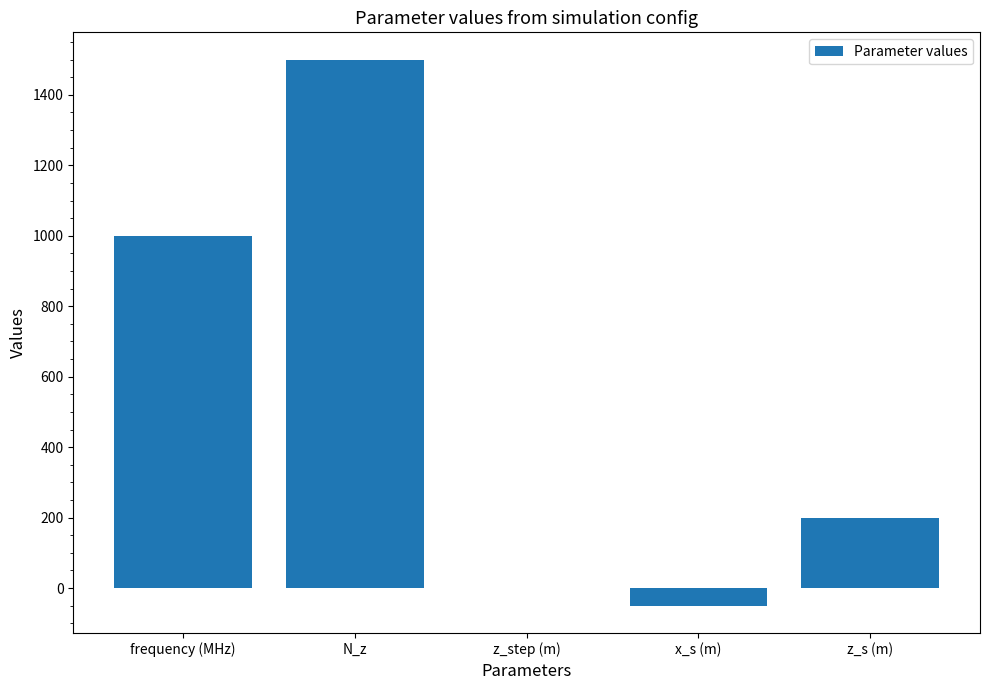

Are the bars horizontal?

No